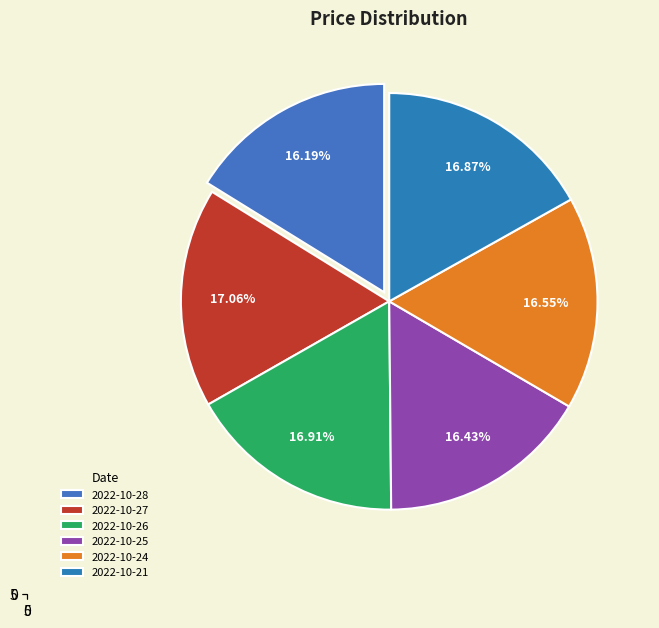

What is the smallest slice in the pie chart?

2022-10-28